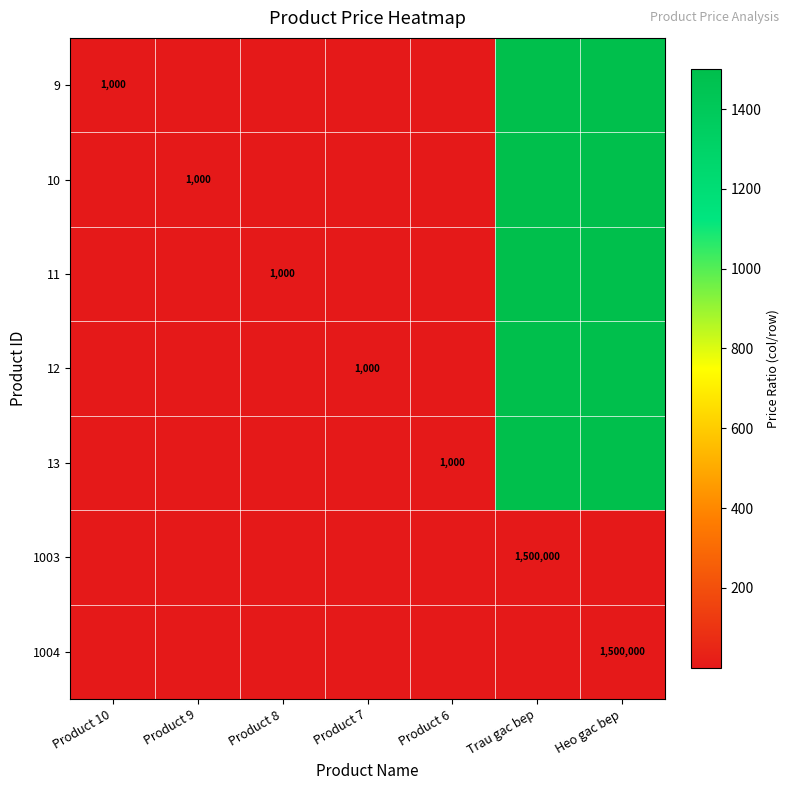

What is the total value across all series at Product 10?

5.0